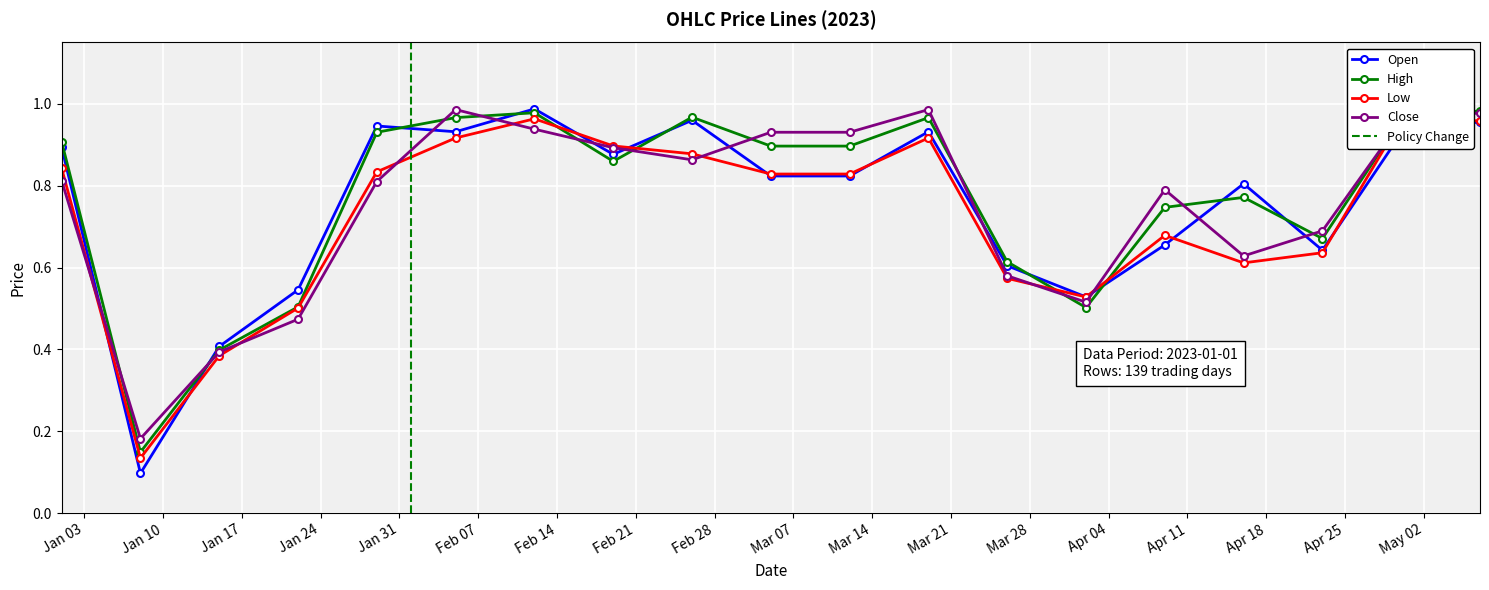

What is the minimum value for Low?

0.1